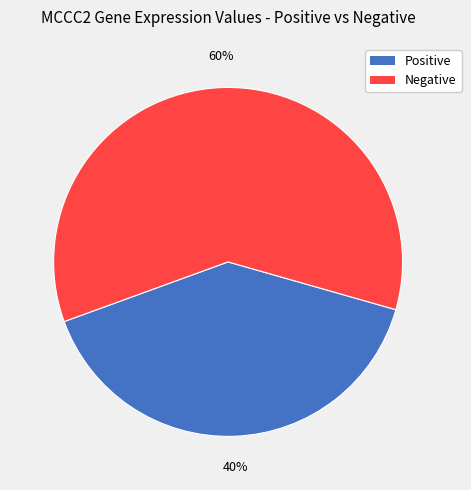

Is there any slice that represents more than half of the pie?

Yes